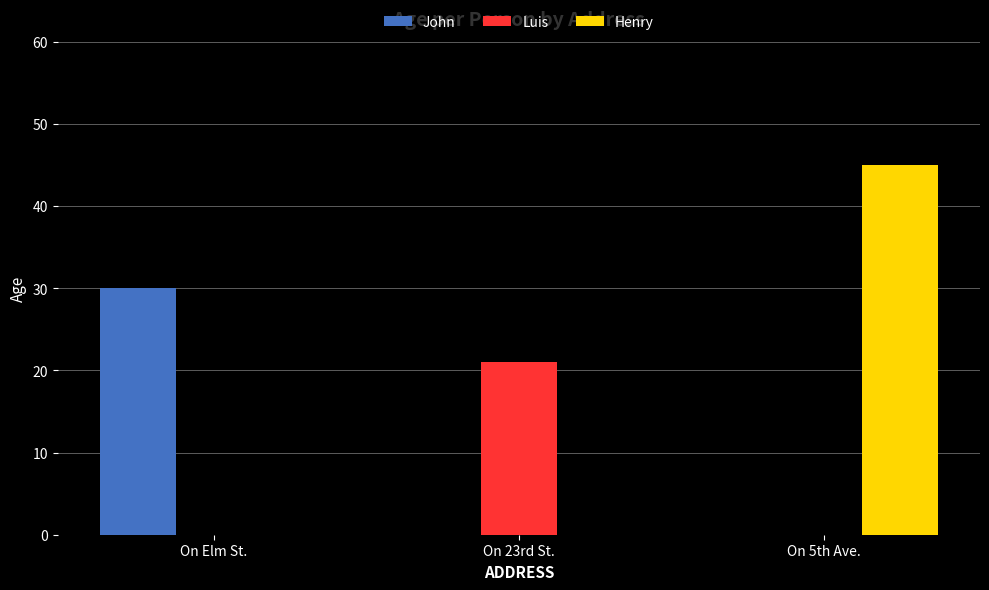

What is the average value of the Henry series?

15